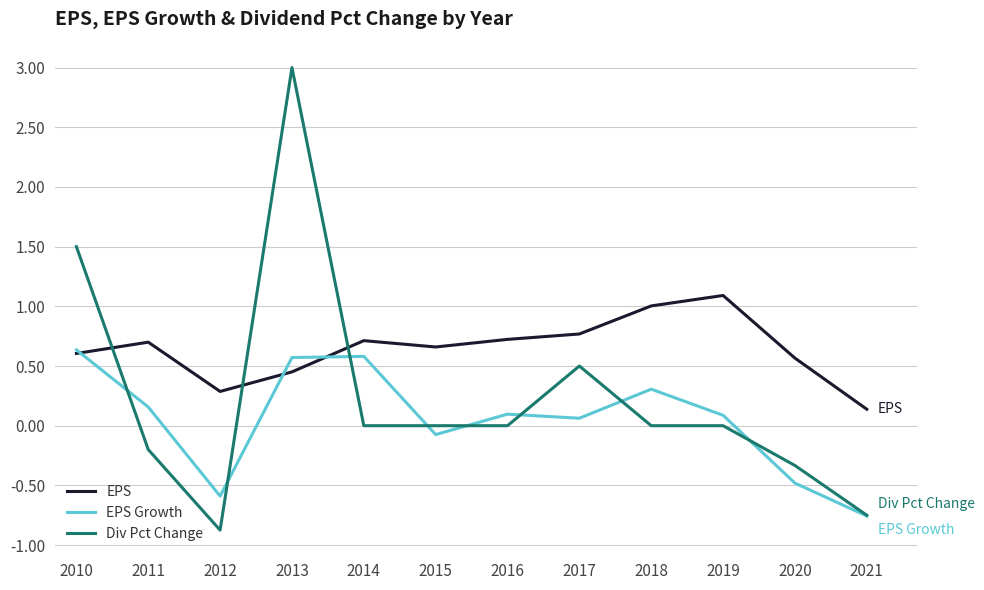

What is the total value across all series at 2010?

2.7